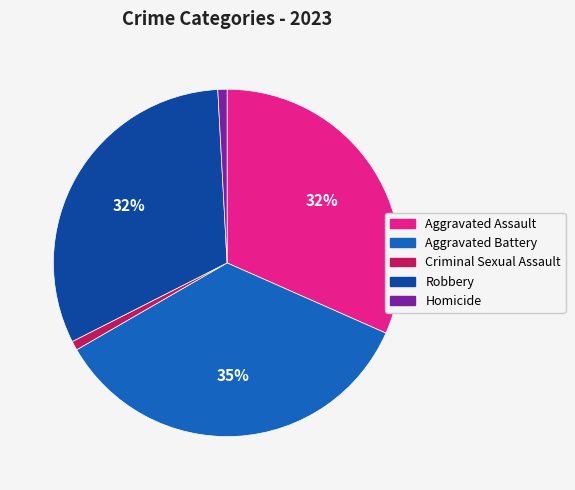

Combined, do Robbery and Homicide account for over 50%?

No